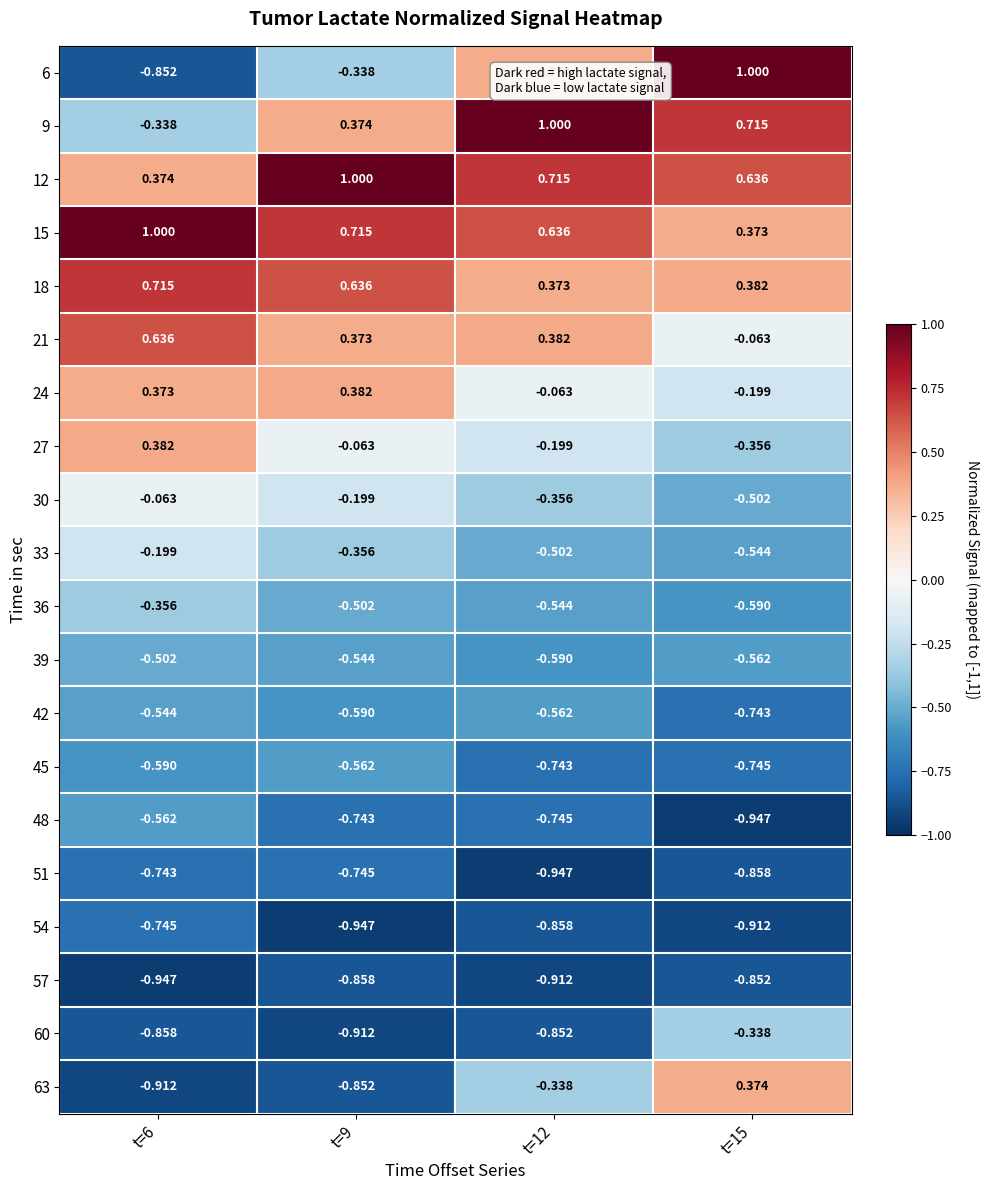

Is the value of 27 at t=6 greater than the value of 51 at t=12?

Yes